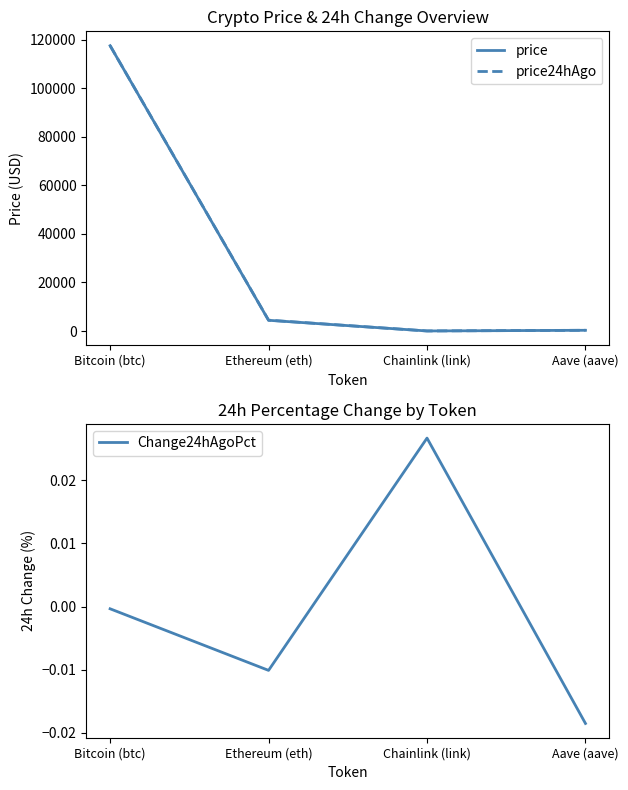

Is the value of Change24hAgoPct at Bitcoin (btc) greater than the value of price24hAgo at Ethereum (eth)?

No